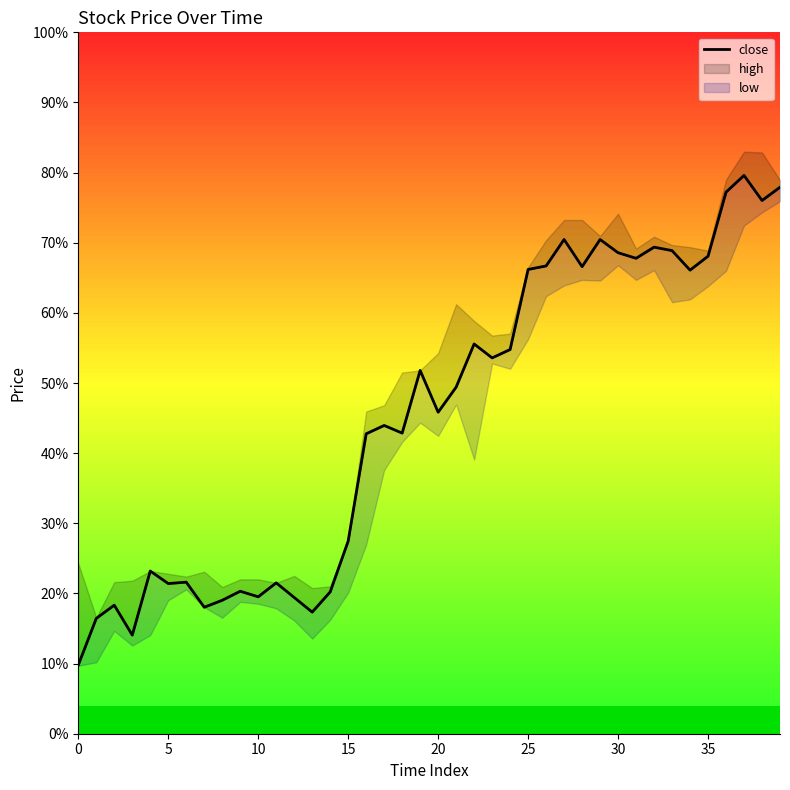

How many interior local peaks (higher than both neighbors) does the data have?

12